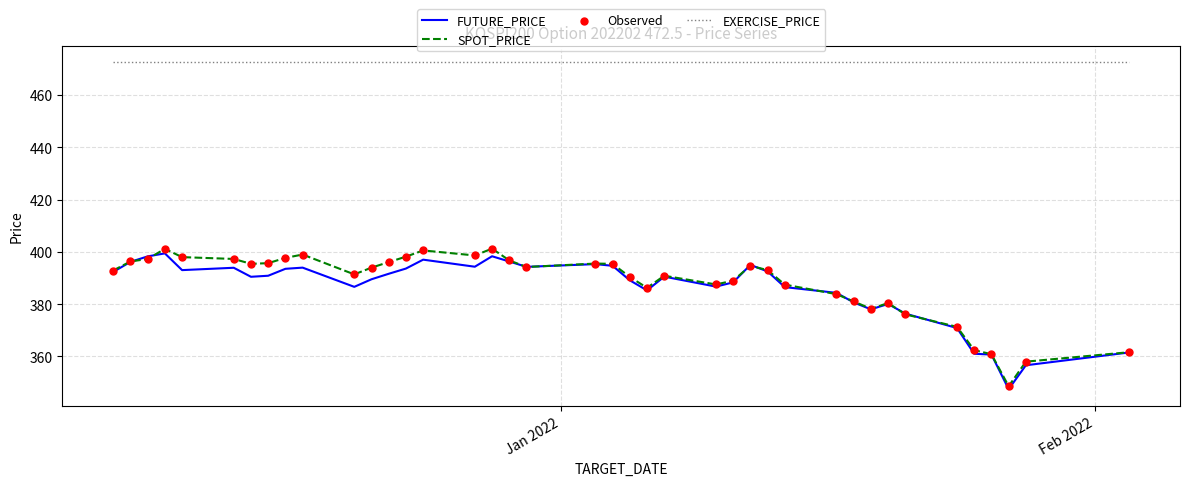

At how many categories does at least one series exceed 407?

40